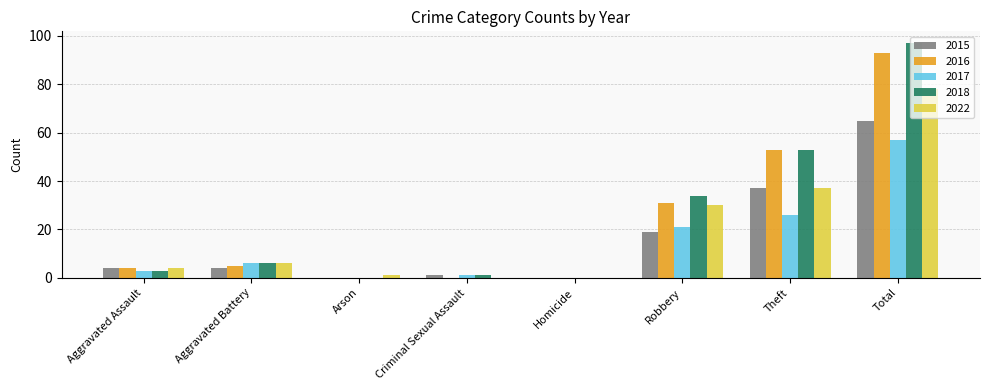

Are the bars grouped side by side (vs. stacked)?

Yes